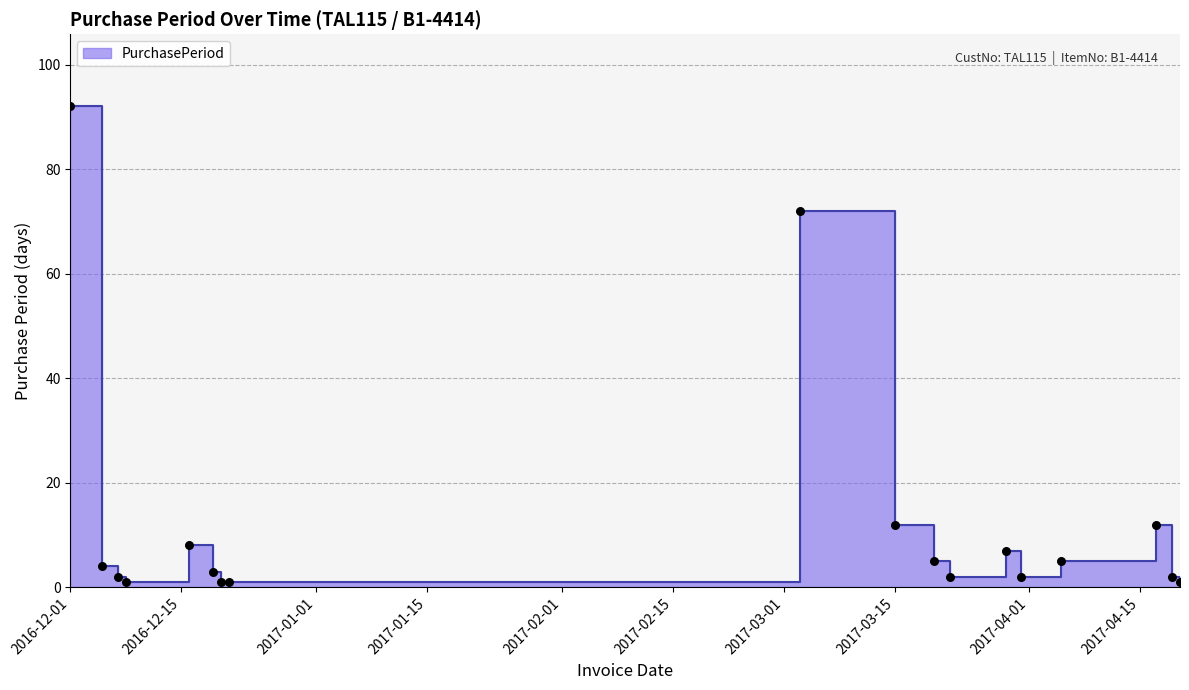

What is the change in value from 2016-12-01 to 2017-03-22?

-90